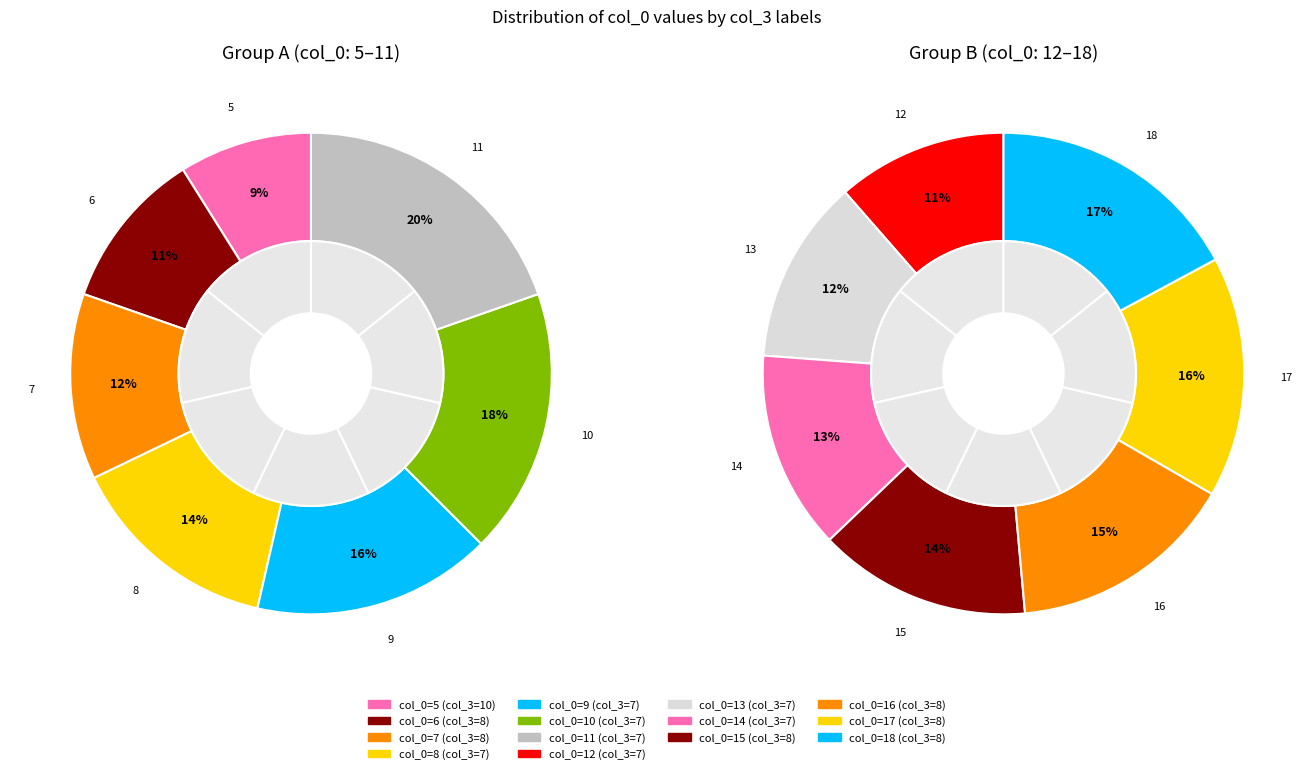

Does any single category account for the majority?

No